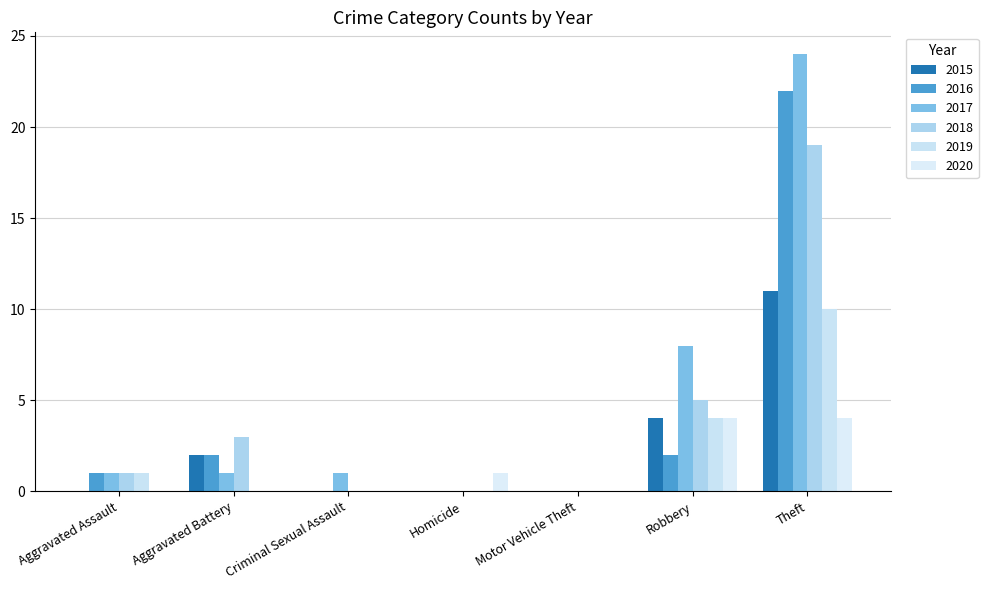

Which series has the widest spread of values?

2017